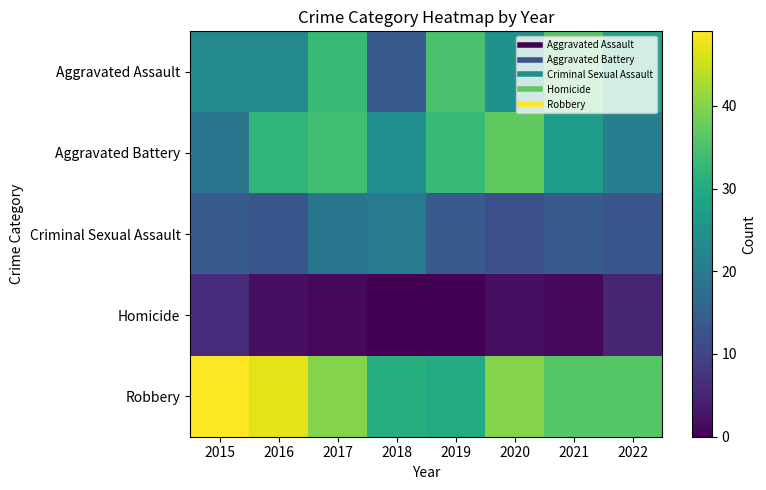

At how many categories does at least one series exceed 25?

8